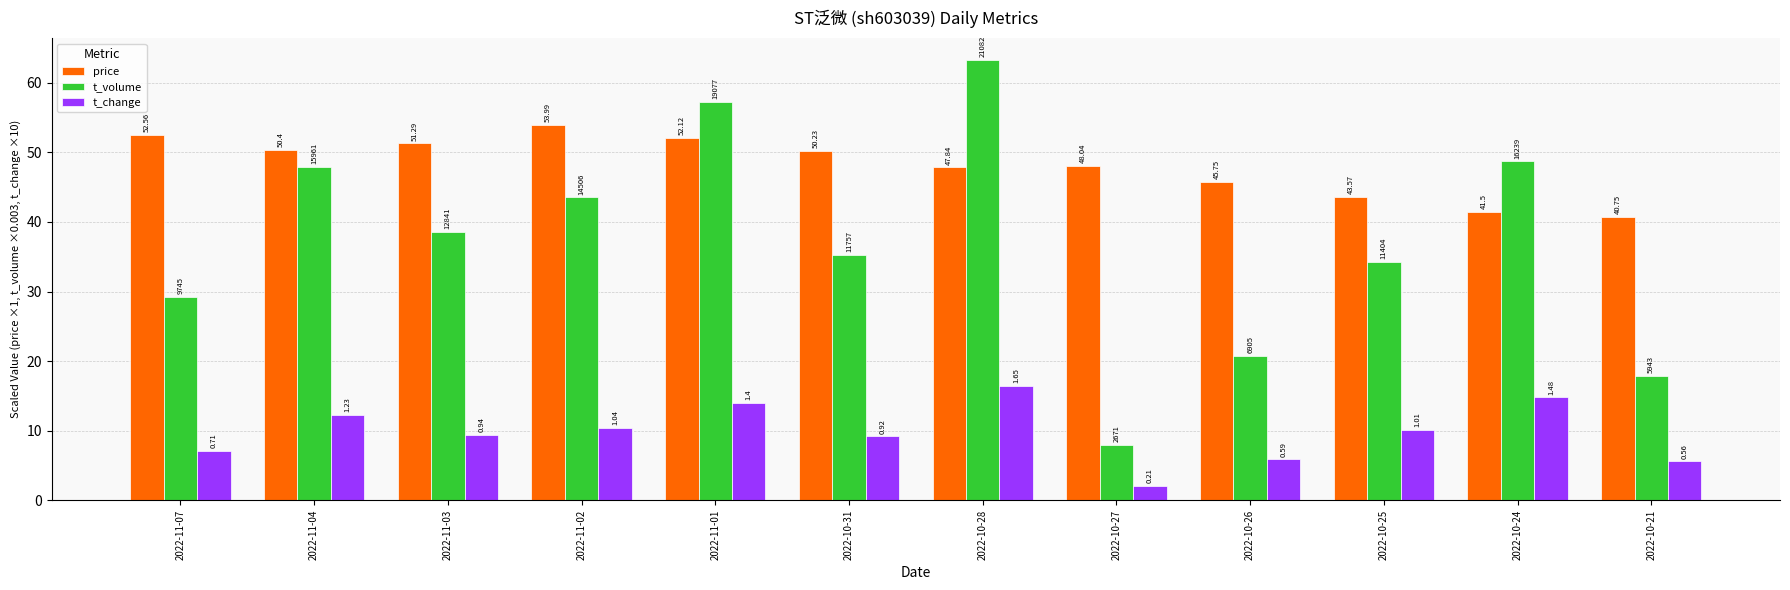

Reading left to right, what are all the values shown in this chart?

price: 2022-11-07=52.6	2022-11-04=50.4	2022-11-03=51.3	2022-11-02=54.0	2022-11-01=52.1	2022-10-31=50.2	2022-10-28=47.8	2022-10-27=48.0	2022-10-26=45.8	2022-10-25=43.6	2022-10-24=41.5	2022-10-21=40.8
t_volume: 2022-11-07=29.2	2022-11-04=47.9	2022-11-03=38.5	2022-11-02=43.5	2022-11-01=57.2	2022-10-31=35.3	2022-10-28=63.2	2022-10-27=8.0	2022-10-26=20.7	2022-10-25=34.2	2022-10-24=48.7	2022-10-21=17.8
t_change: 2022-11-07=7.1	2022-11-04=12.3	2022-11-03=9.4	2022-11-02=10.4	2022-11-01=14.0	2022-10-31=9.2	2022-10-28=16.5	2022-10-27=2.1	2022-10-26=5.9	2022-10-25=10.1	2022-10-24=14.8	2022-10-21=5.6